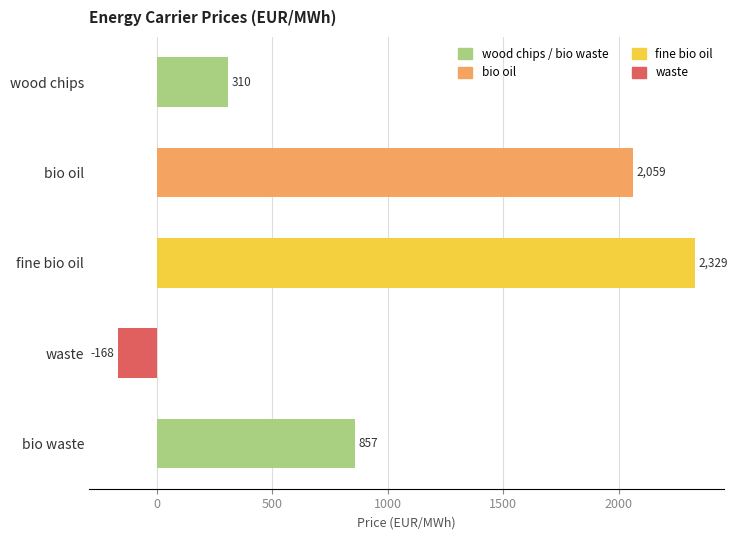

Rank the categories by value from lowest to highest.

waste, wood chips, bio waste, bio oil, fine bio oil